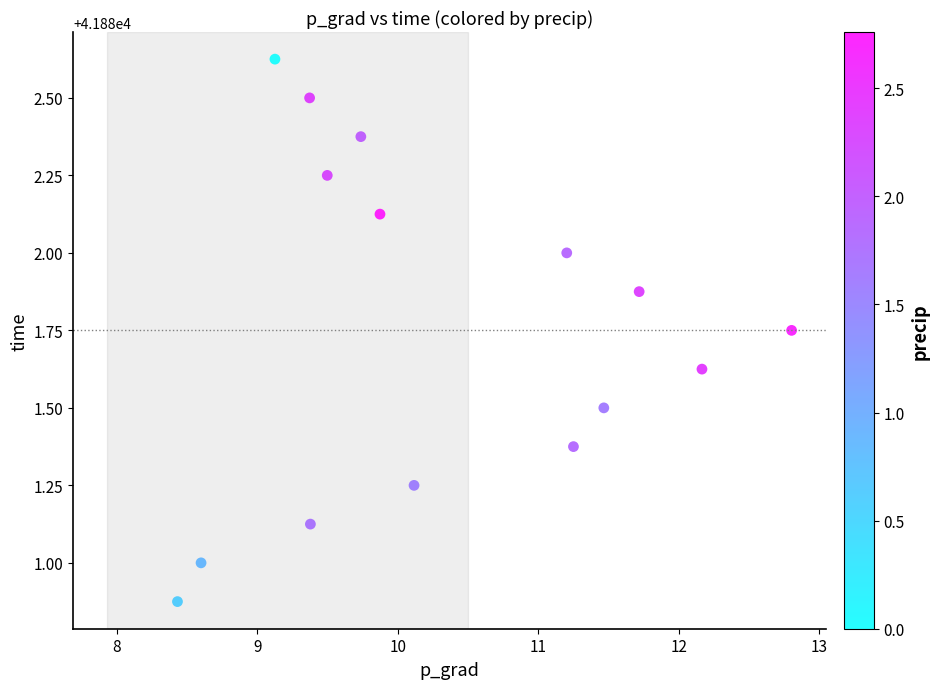

What is the range of X values (max minus min)?

4.4